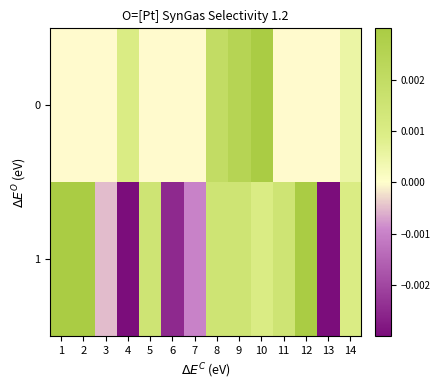

At which label does row_0 first exceed 0?

4